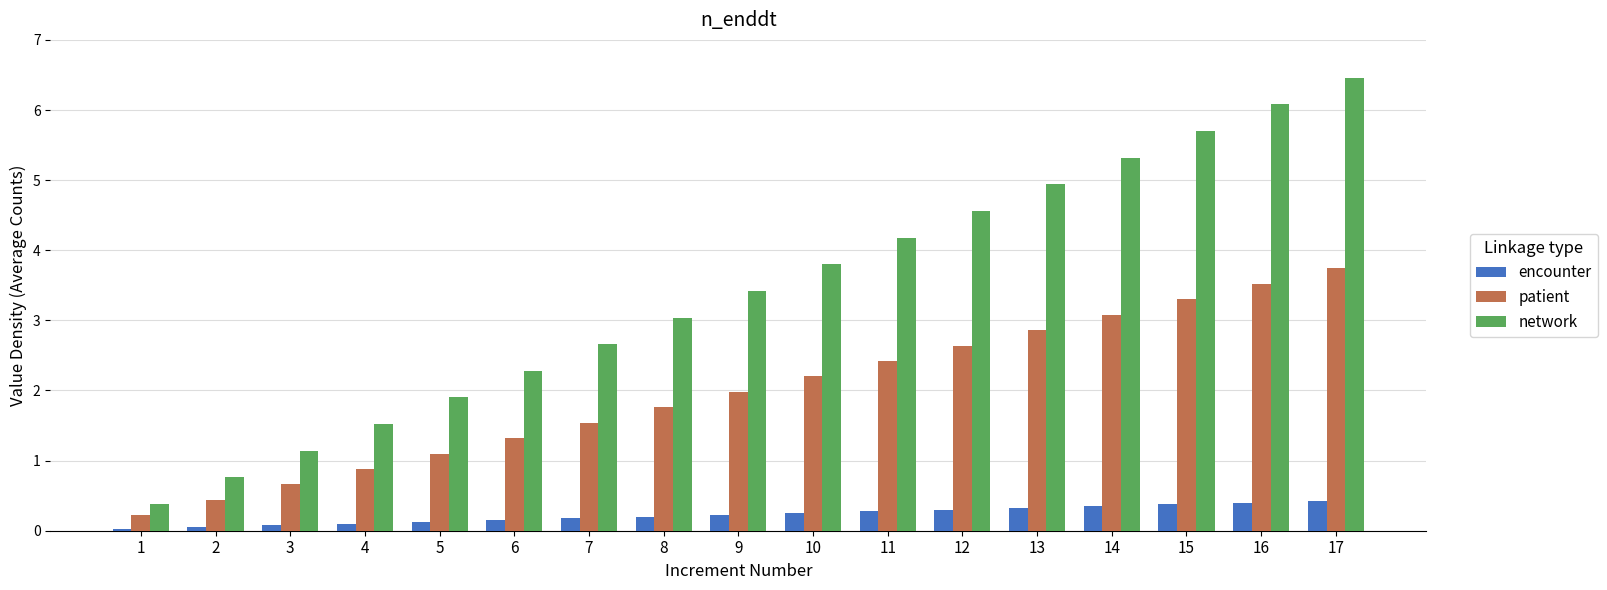

Rank the series at 10 from highest to lowest value.

network, patient, encounter